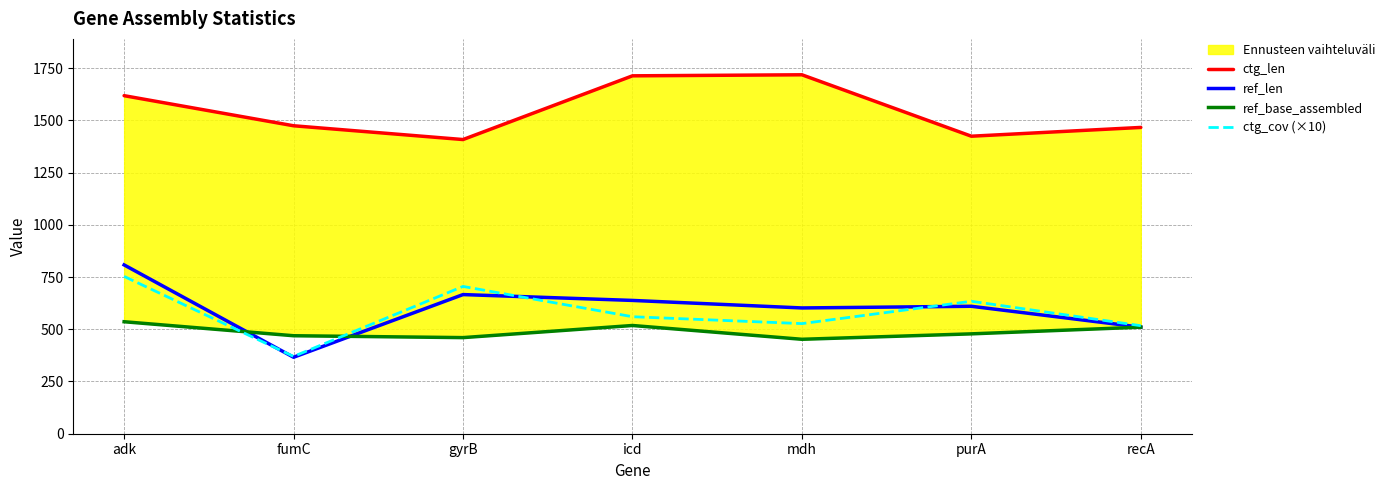

What position from the left is mdh?

5